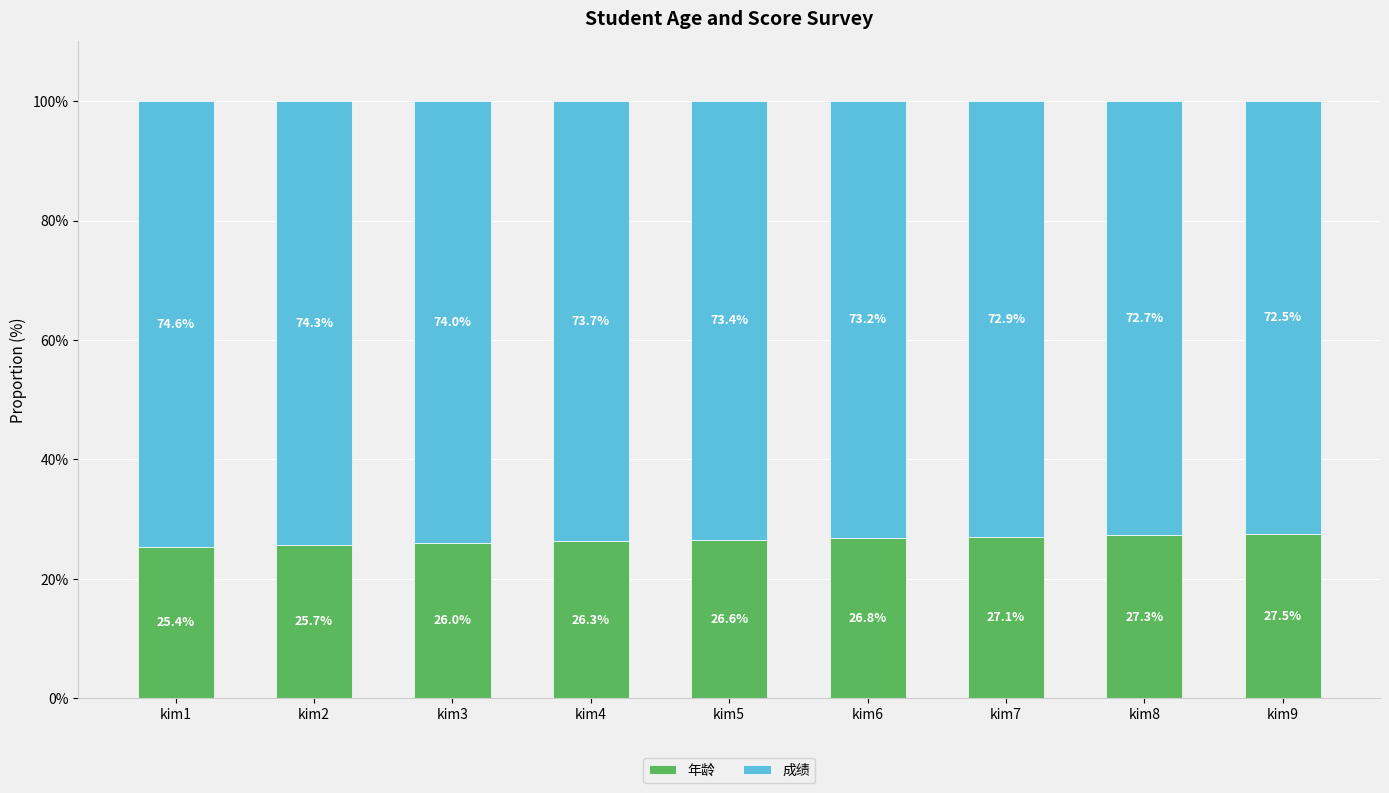

List the labels in order of 年龄 value, smallest first.

kim1, kim2, kim3, kim4, kim5, kim6, kim7, kim8, kim9